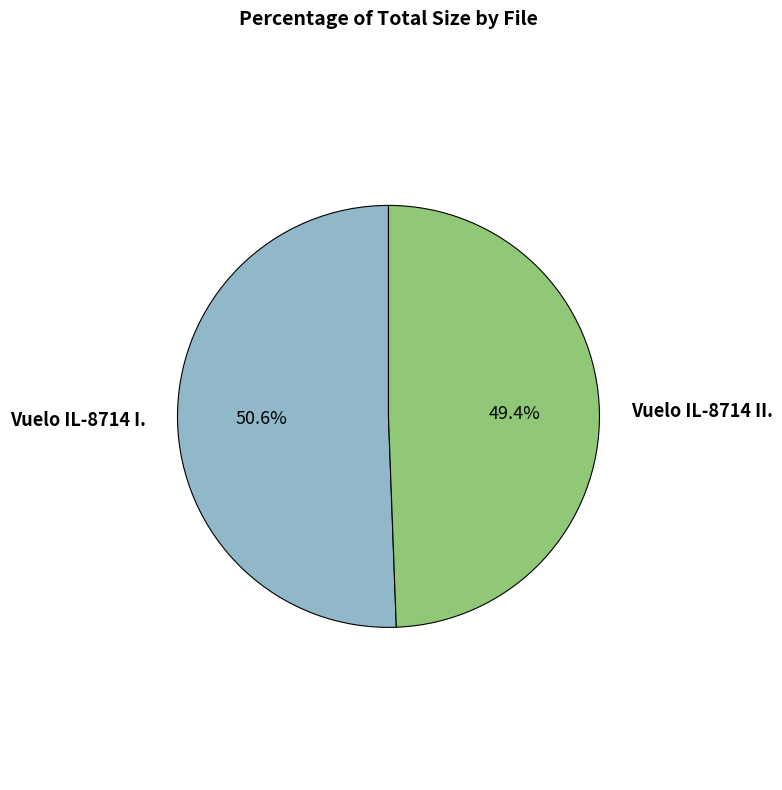

Is there a majority slice in this chart?

Yes